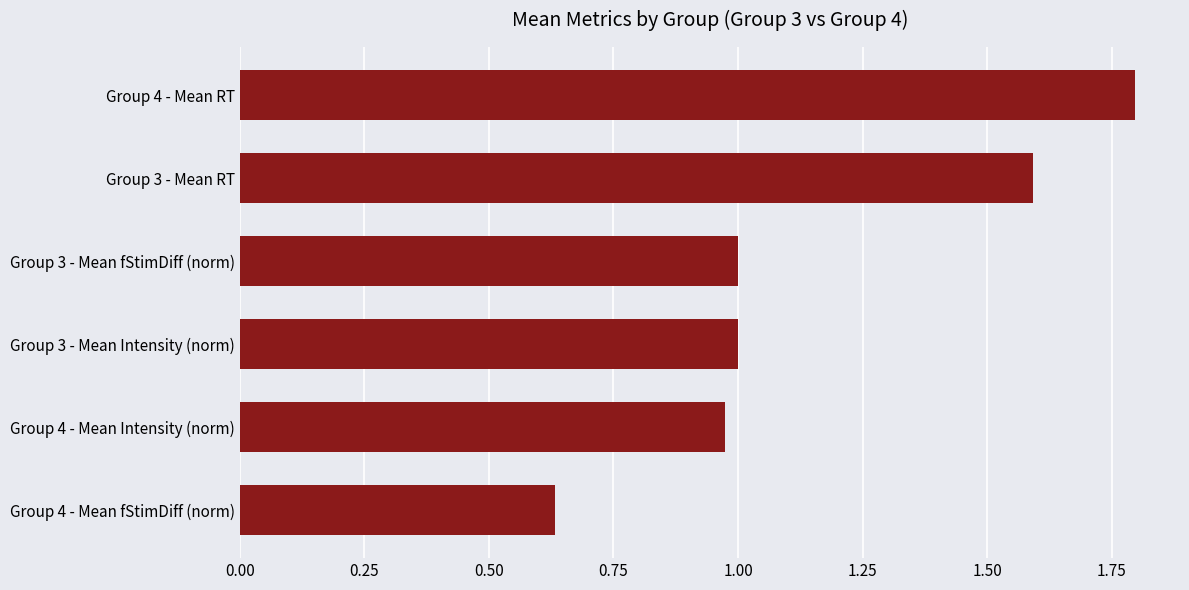

True or false: the data shows 1.6 at Group 3 - Mean RT.

True